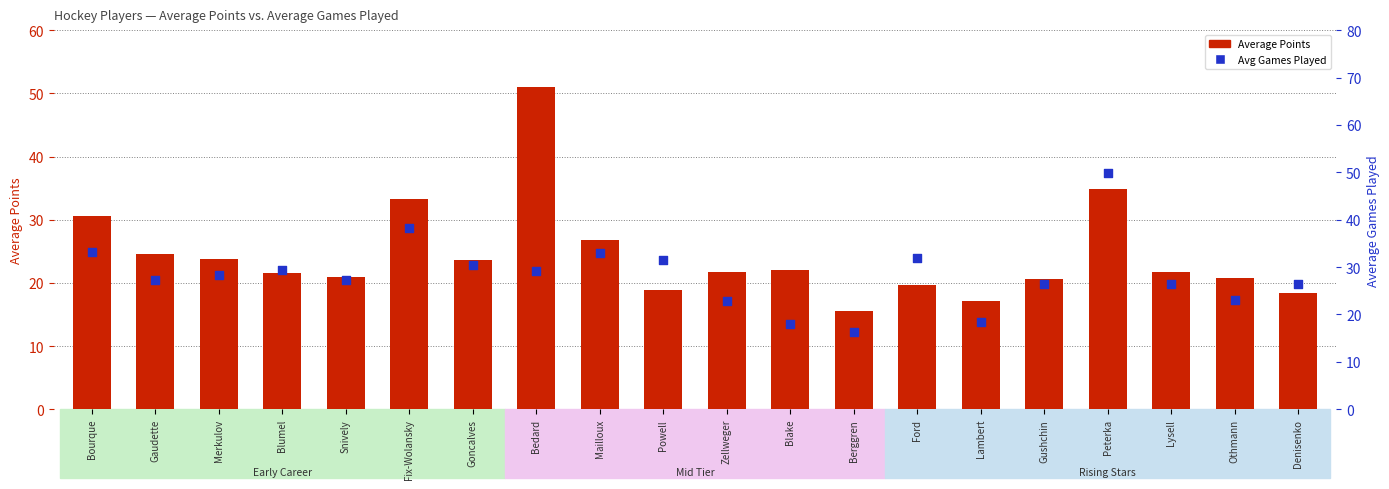

What is the total value across all series at Snively?

48.2